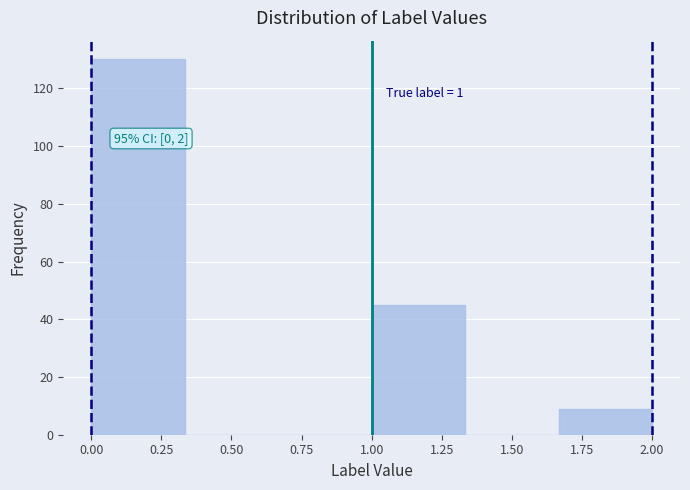

Which range on the x-axis has the tallest bar?

0.00 to 0.35